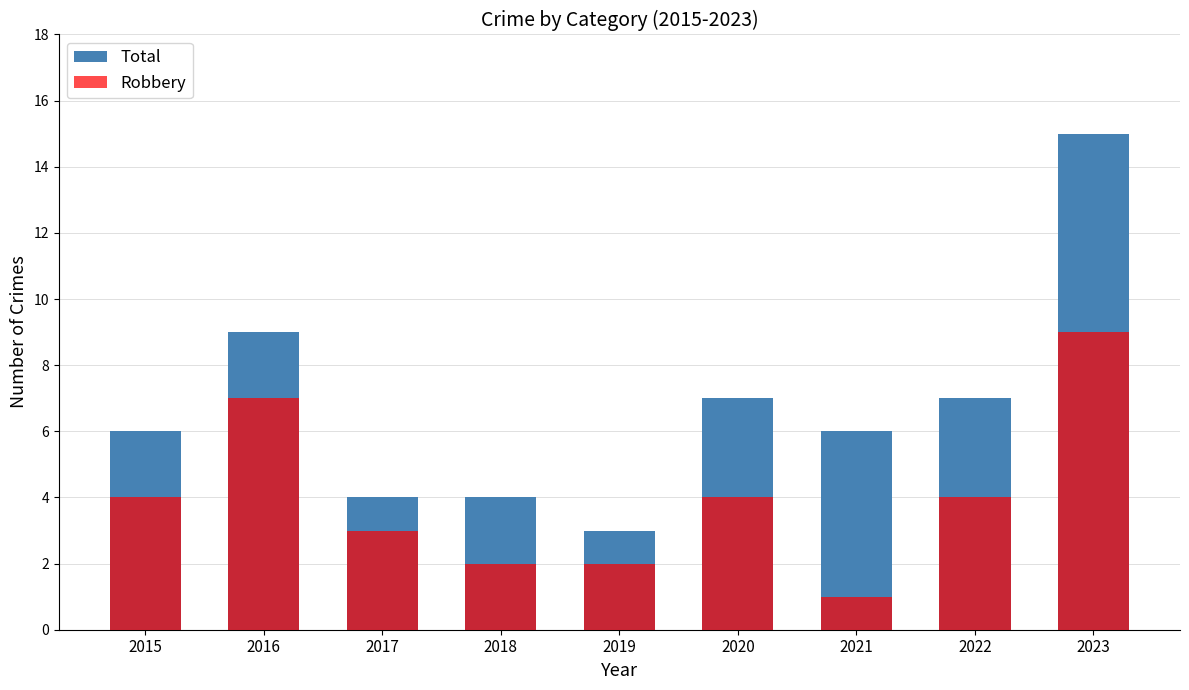

What is the value of the Robbery bar at the 1st from the left?

4